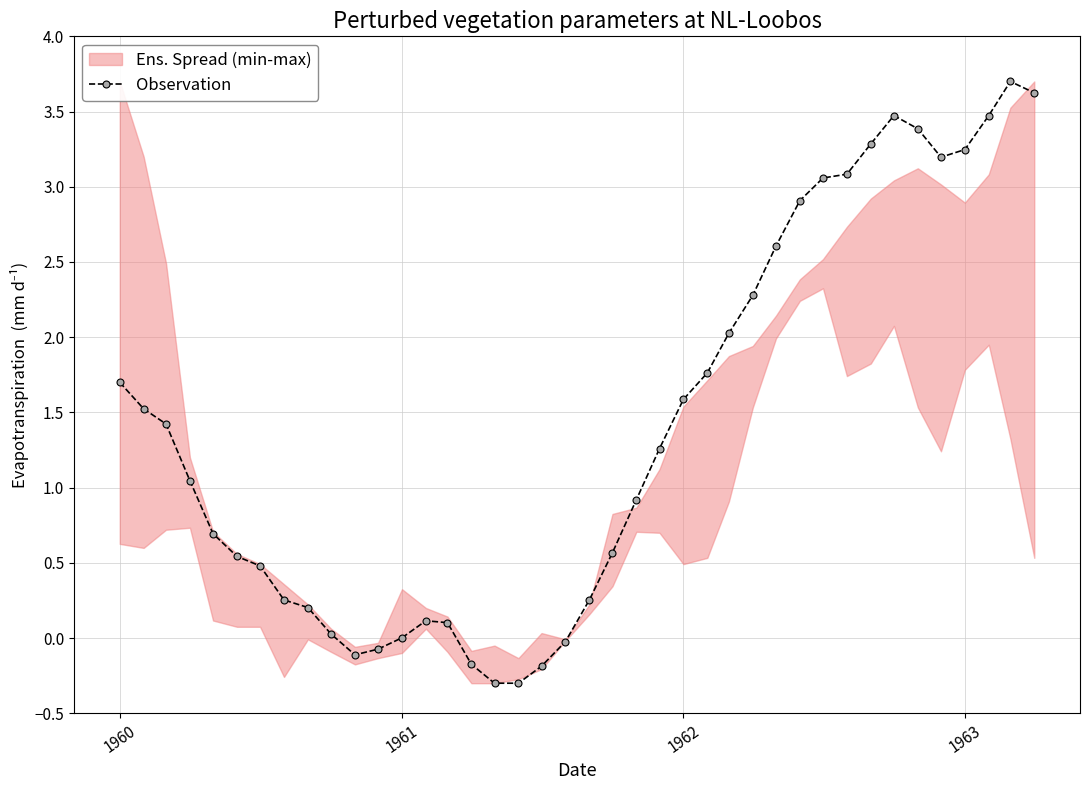

How many values in the Observation series are below 1?

19